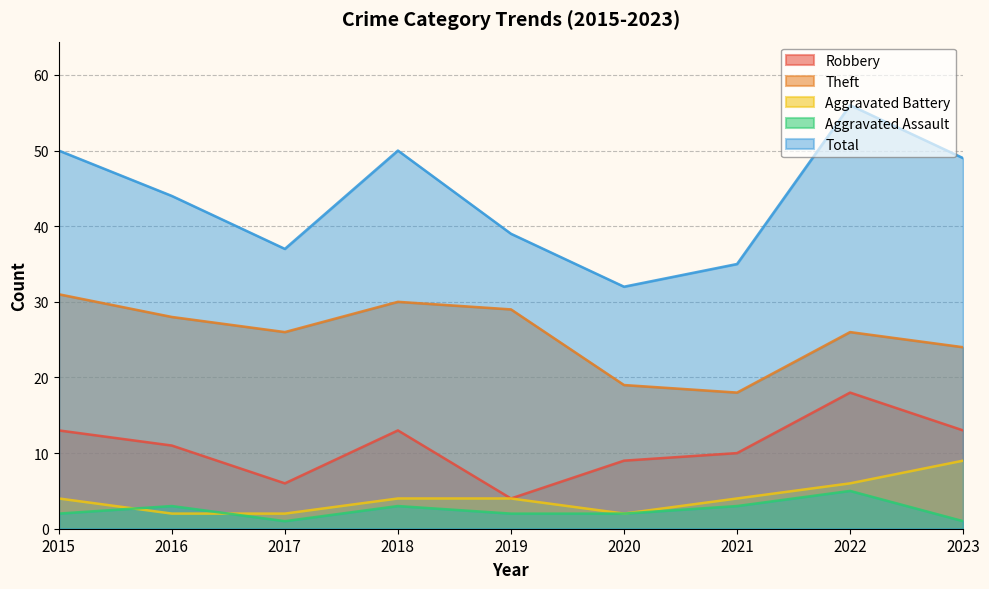

Is it true that Theft equals 18 at 2016?

False